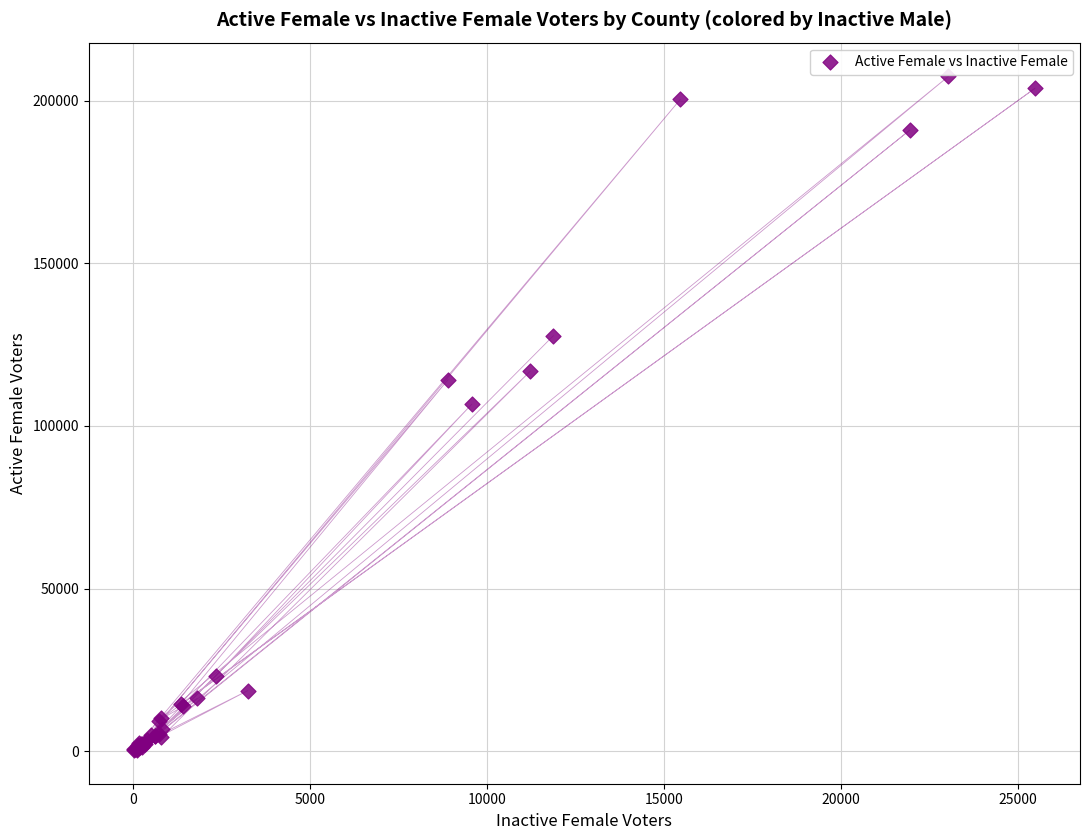

What Y value in the scatter plot is closest to 103933?

106695